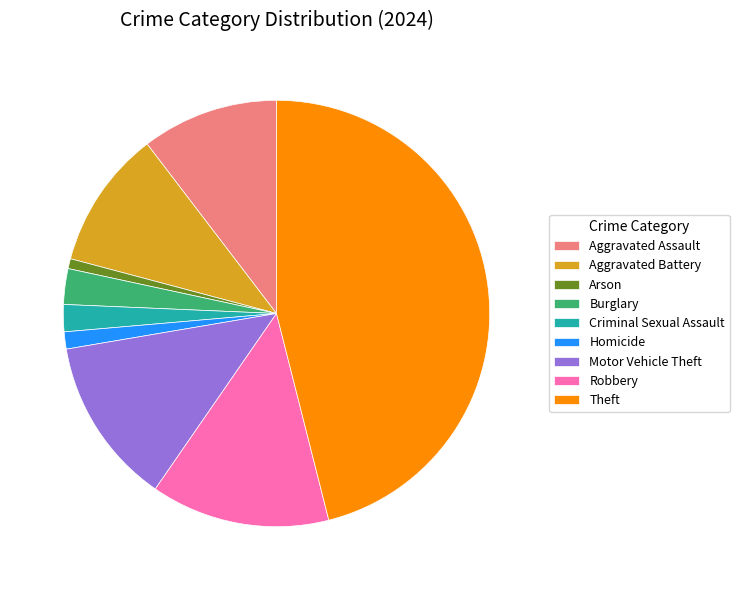

Is Theft the majority of the pie?

No